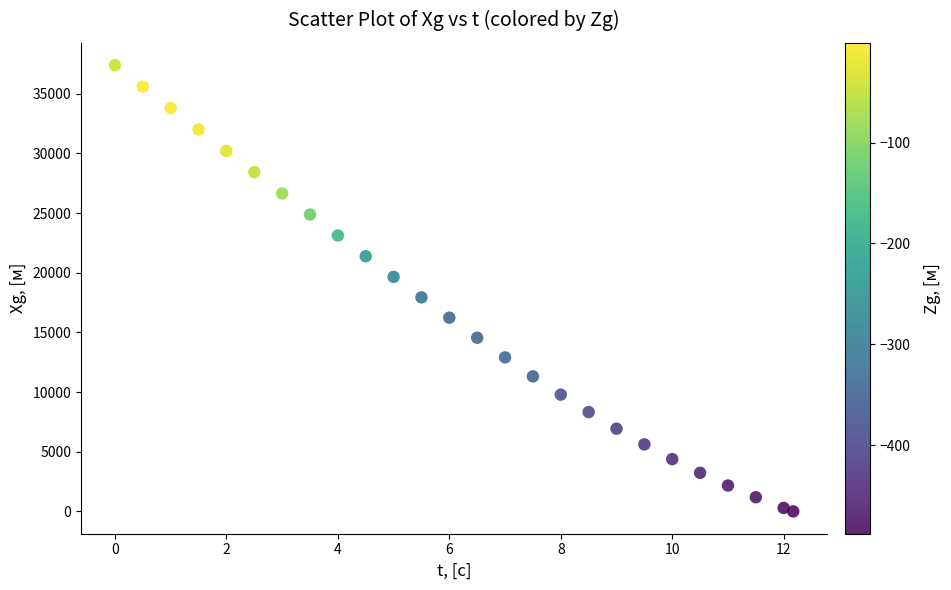

What is the range of Y values (max minus min)?

37400.0